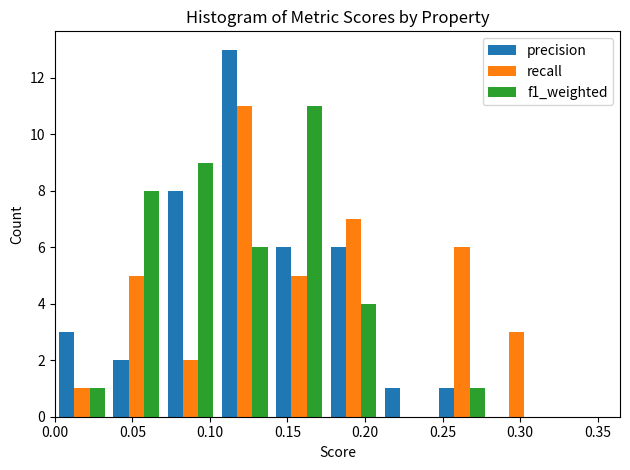

In the precision series, which range on the x-axis has the tallest bar?

0.105 to 0.140